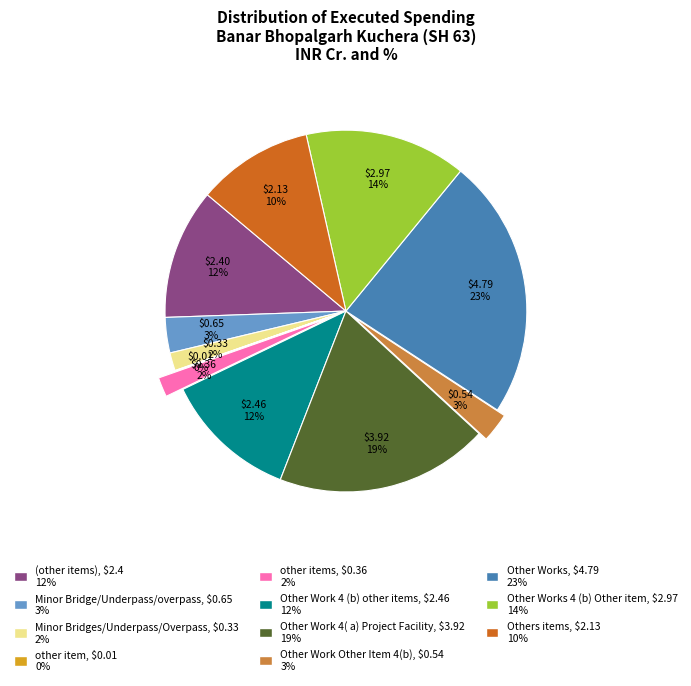

Is there any slice that represents more than half of the pie?

No